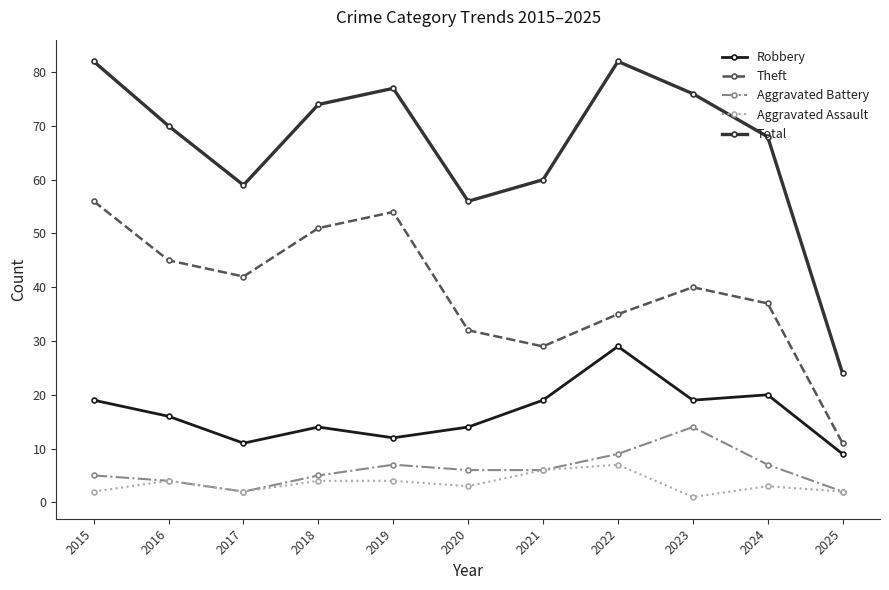

Is the value of Aggravated Battery at 2023 greater than the value of Aggravated Assault at 2017?

Yes